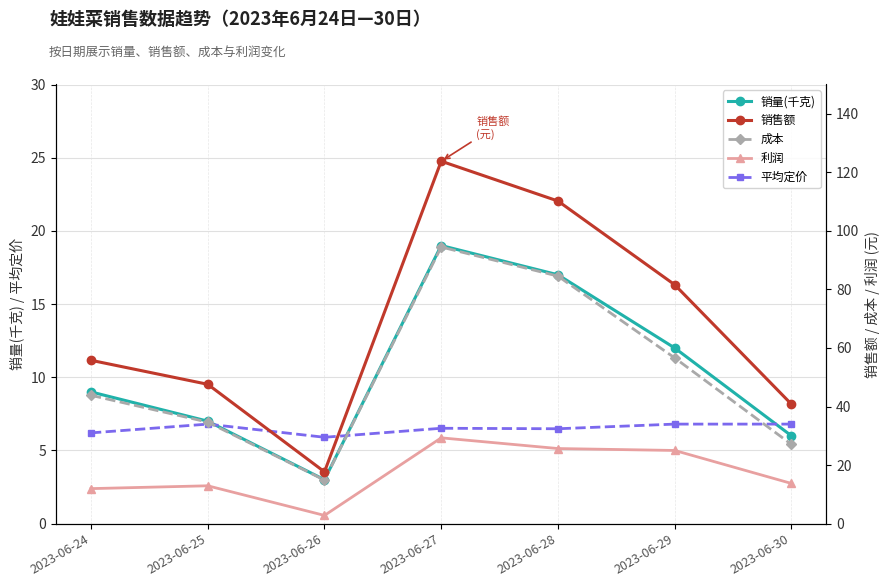

List the labels in order of 平均定价 value, largest first.

2023-06-25, 2023-06-29, 2023-06-30, 2023-06-27, 2023-06-28, 2023-06-24, 2023-06-26